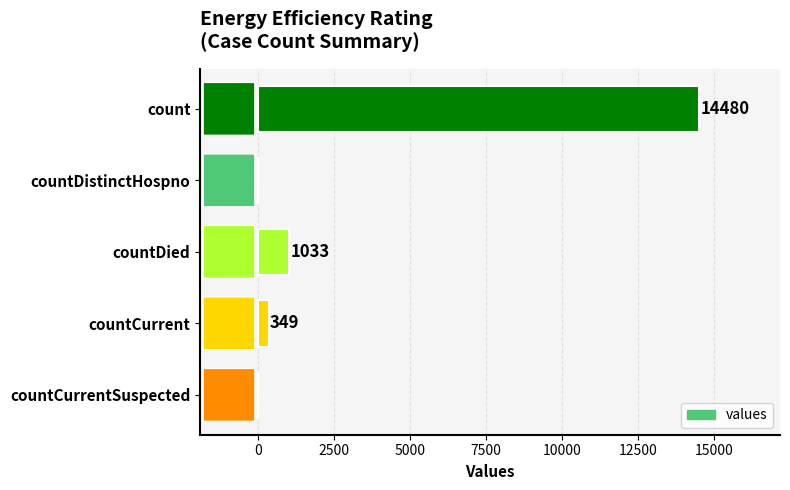

Is it true that the value at countDistinctHospno is -5866?

False